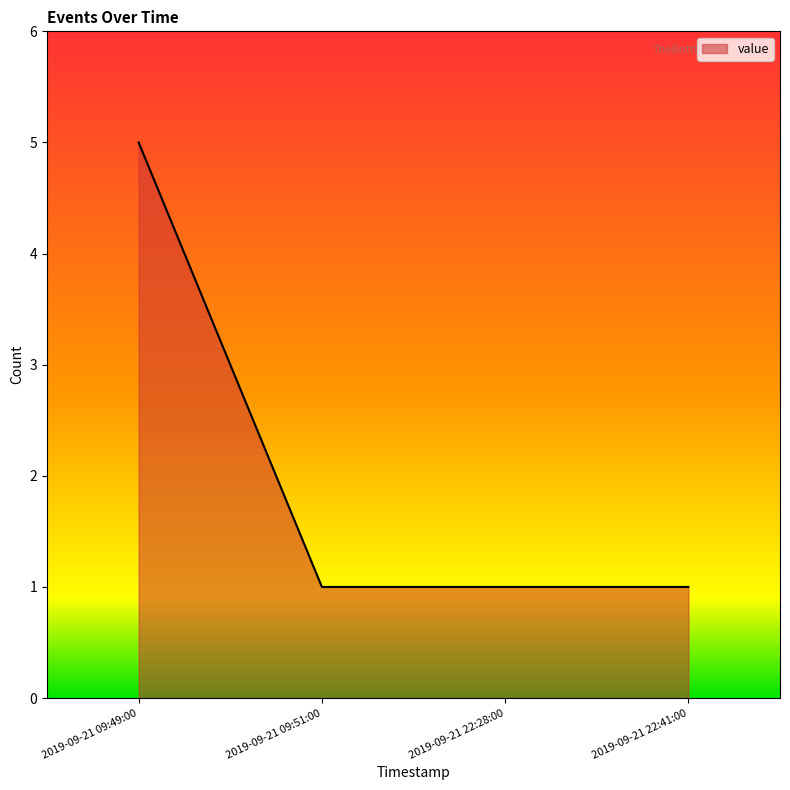

What is the sum of the values at 2019-09-21 09:51:00 and 2019-09-21 22:28:00?

2